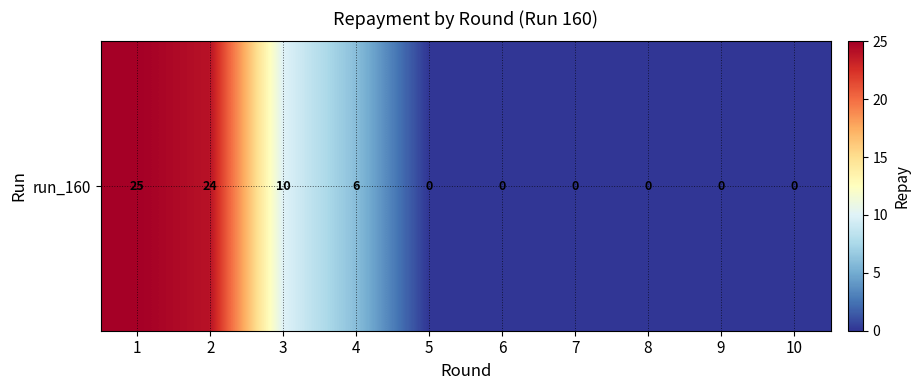

Reading right to left, extract all data points from this chart.

10=0	9=0	8=0	7=0	6=0	5=0	4=6	3=10	2=24	1=25